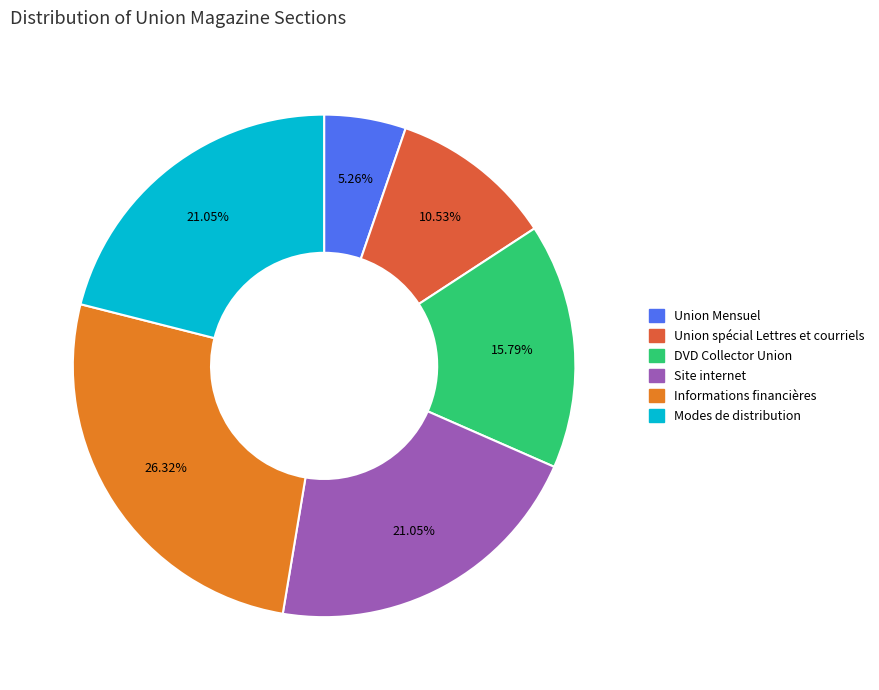

What is the largest slice in the pie chart?

Informations financières